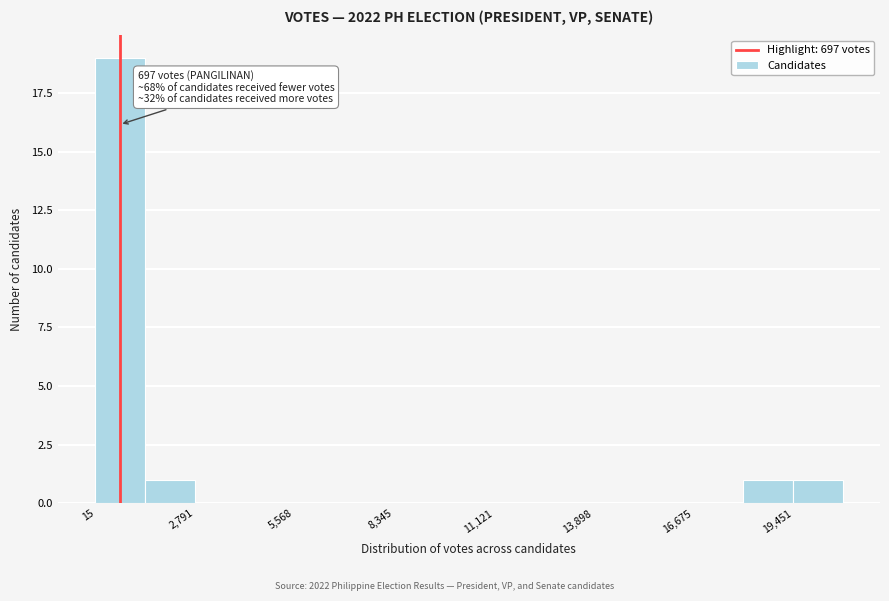

Read against the x-axis, roughly where is the centre of the tallest bar?

500